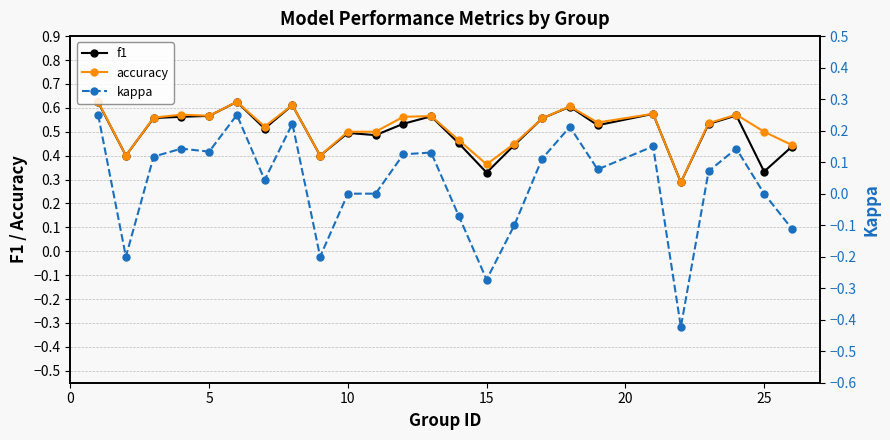

Which series has the largest total across all categories?

accuracy